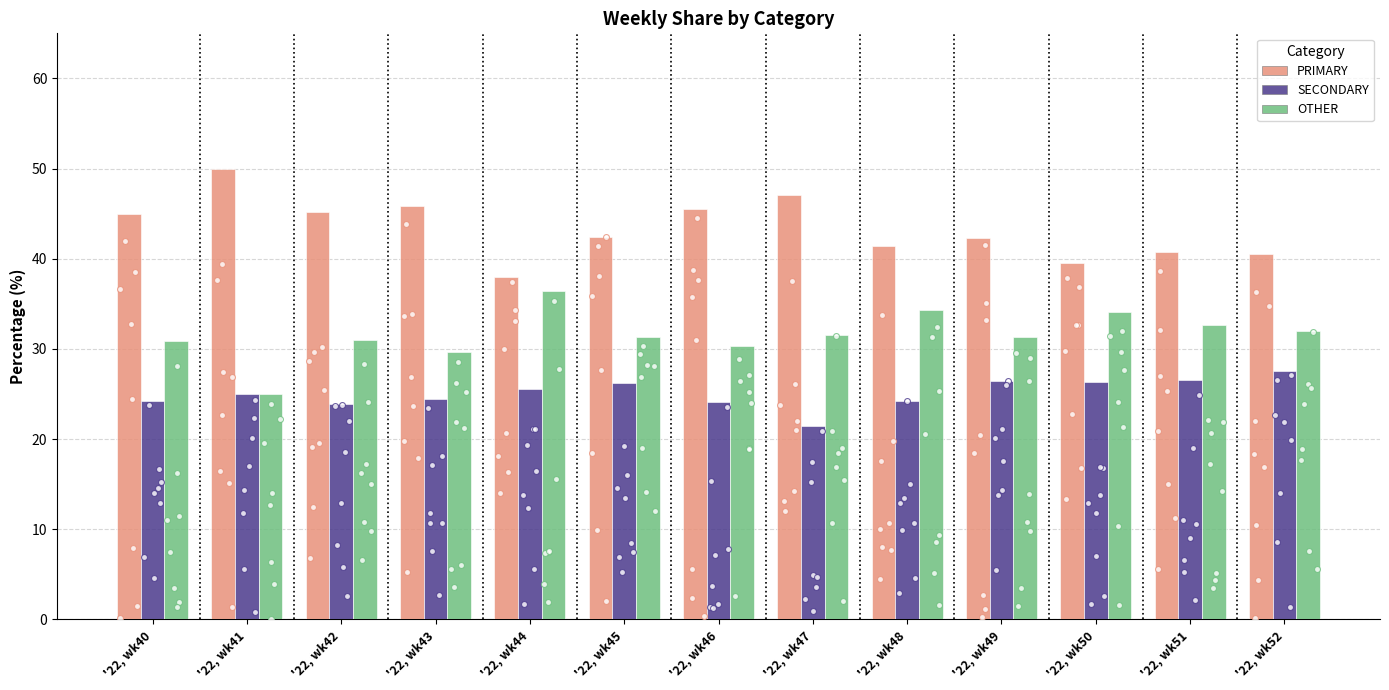

Which series has the widest spread of Y values?

PRIMARY